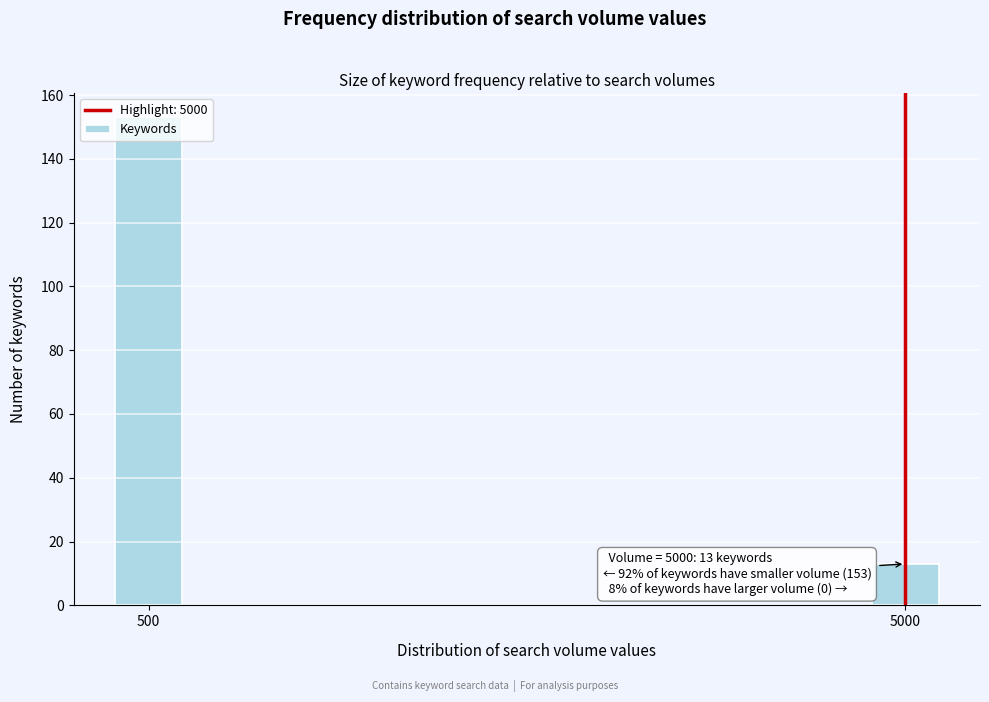

What is the smallest value displayed?

13